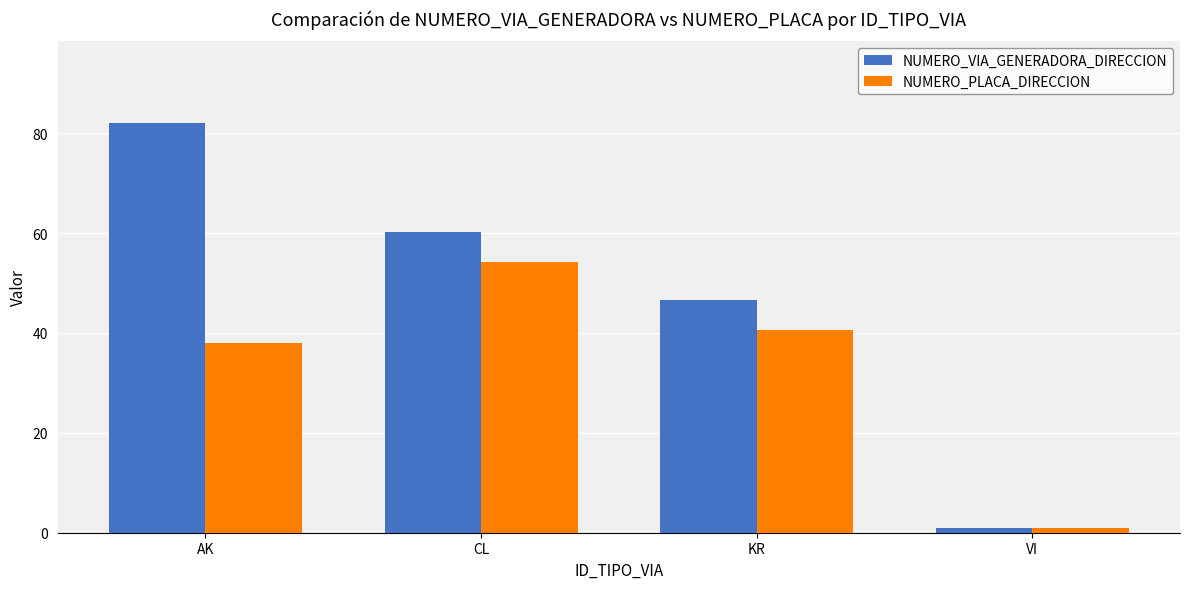

Read the NUMERO_PLACA_DIRECCION value at KR.

40.7